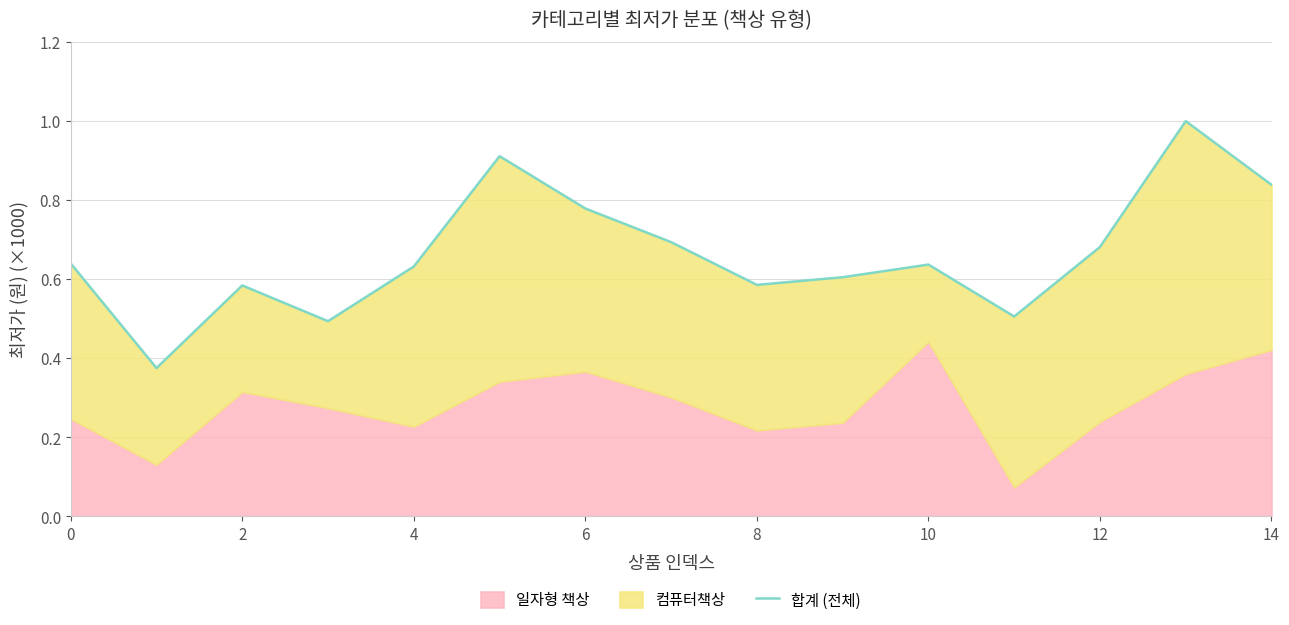

At which category does the chart reach its peak across all series?

13